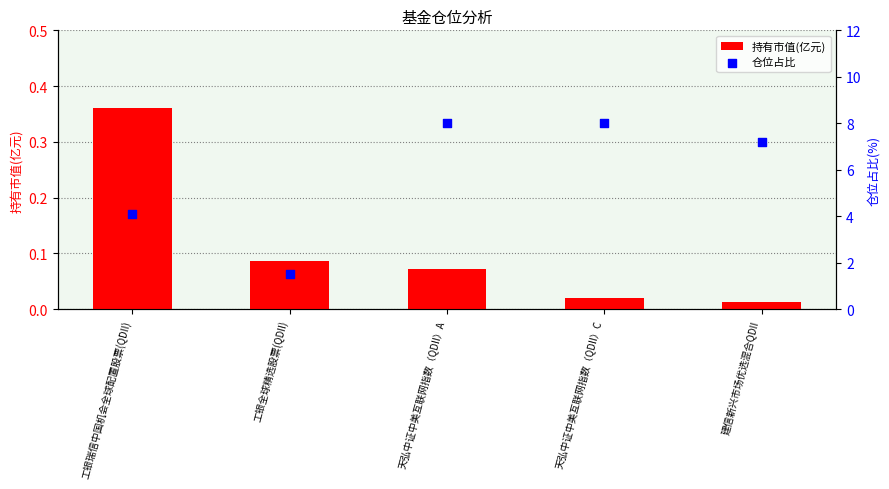

What is the total value across all series at 天弘中证中美互联网指数（QDII）A?

8.1